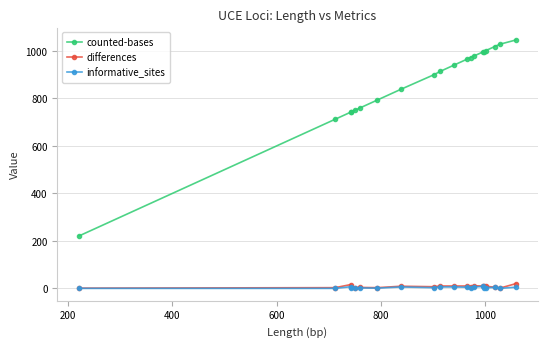

True or false: counted-bases and differences intersect in this chart.

False